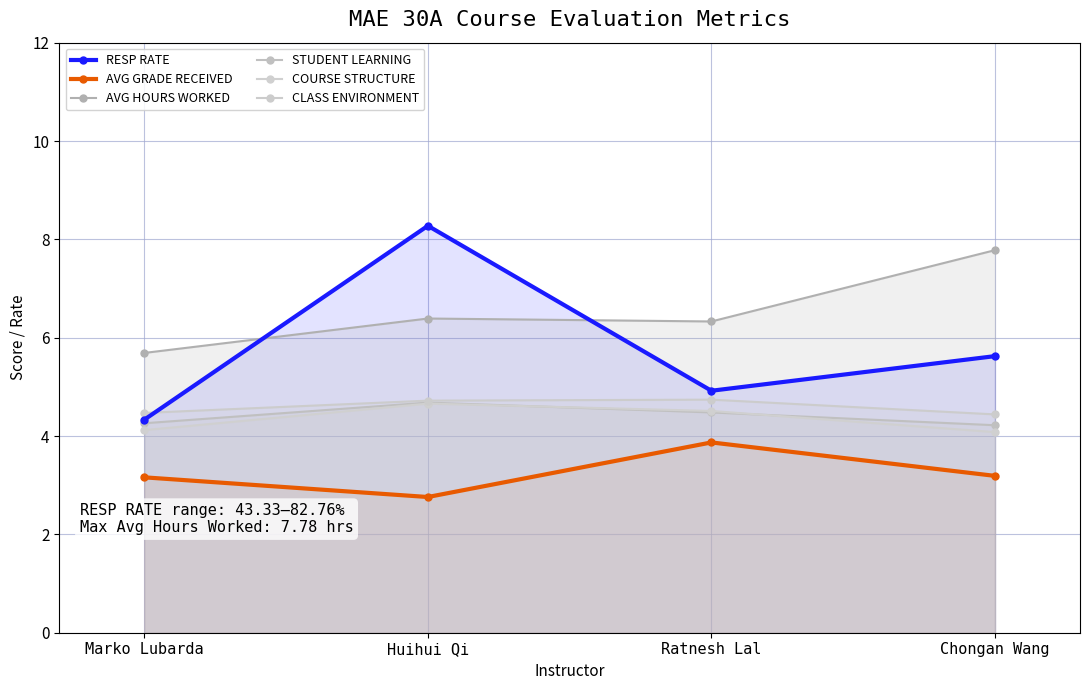

Which series changed the most between Marko Lubarda and Chongan Wang?

AVG HOURS WORKED